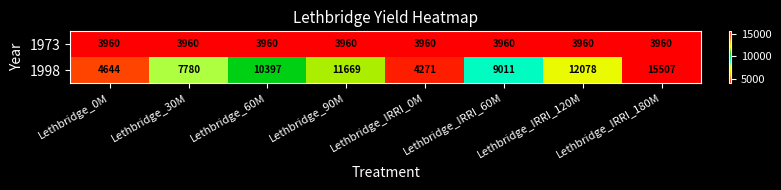

Count the number of data series in this chart.

2